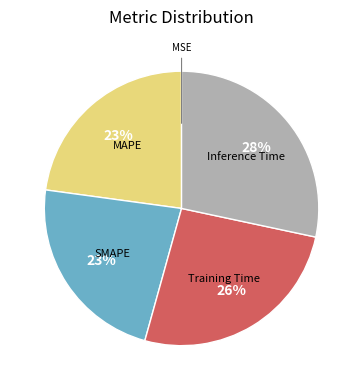

Does Training Time represent more than half of the total?

No